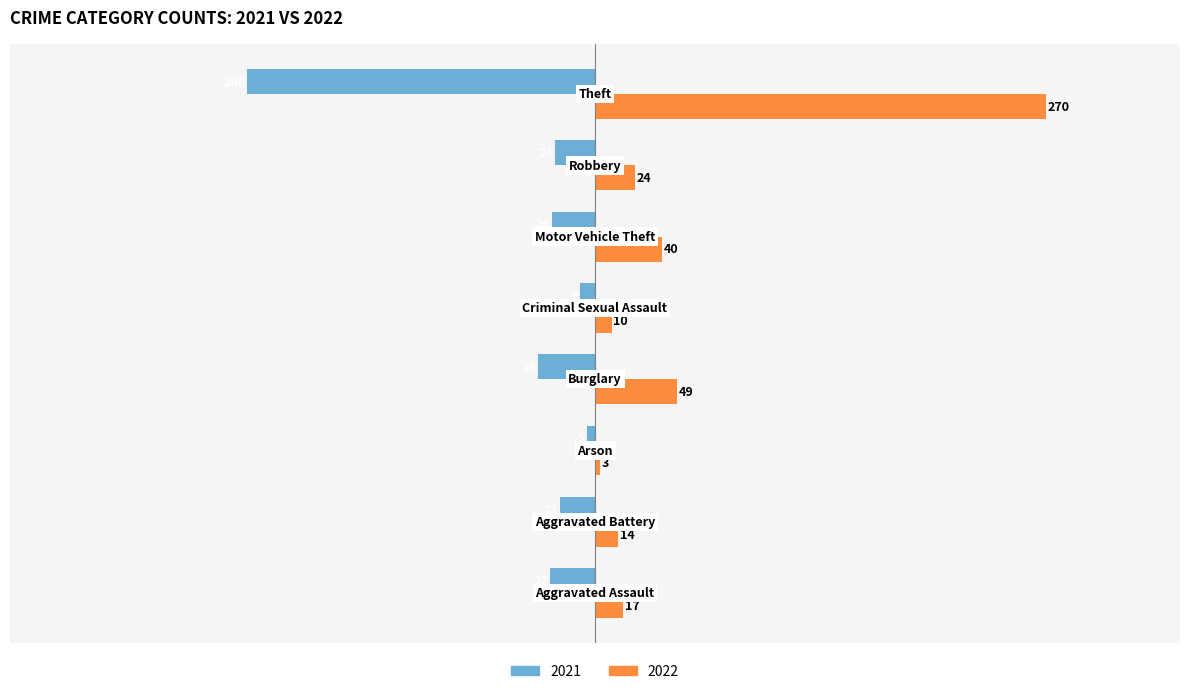

What is the highest value of the 2021 series?

-5